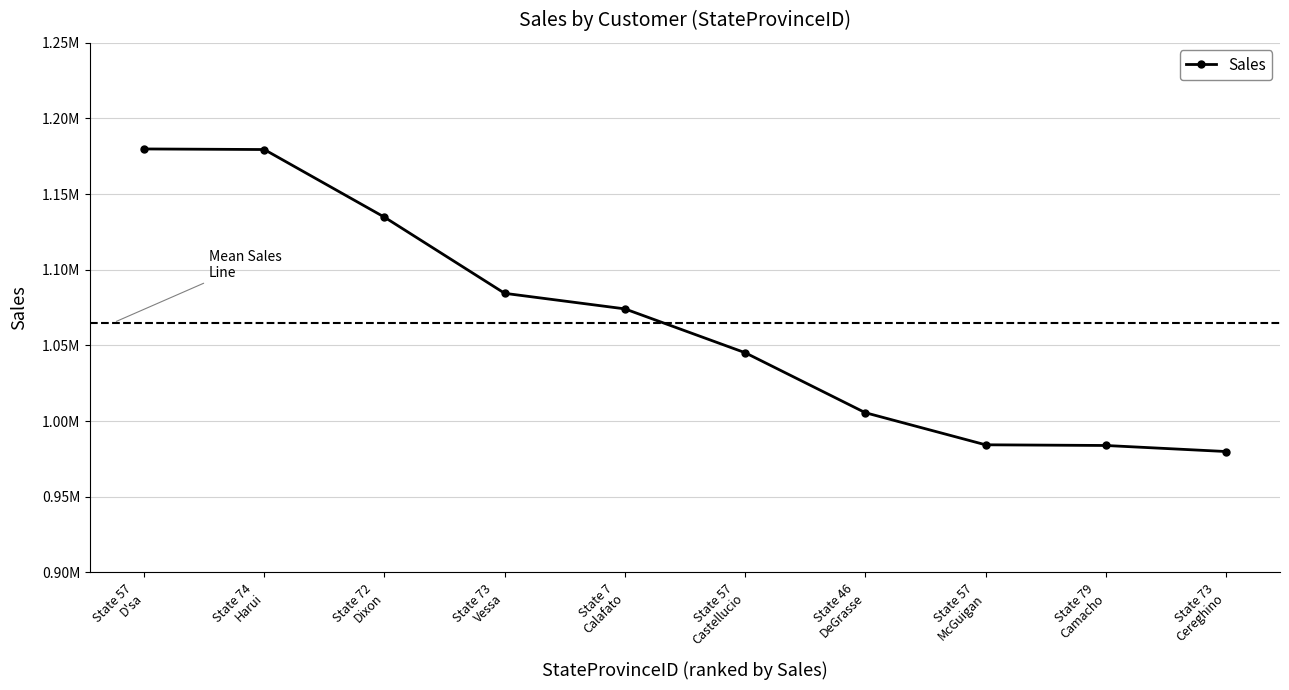

Is this an area chart (filled region under the line)?

No